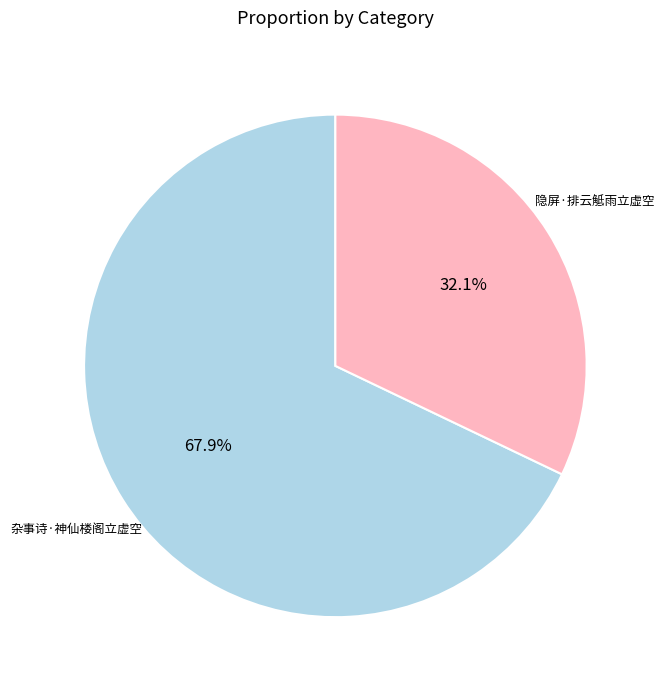

Does any single category account for the majority?

Yes